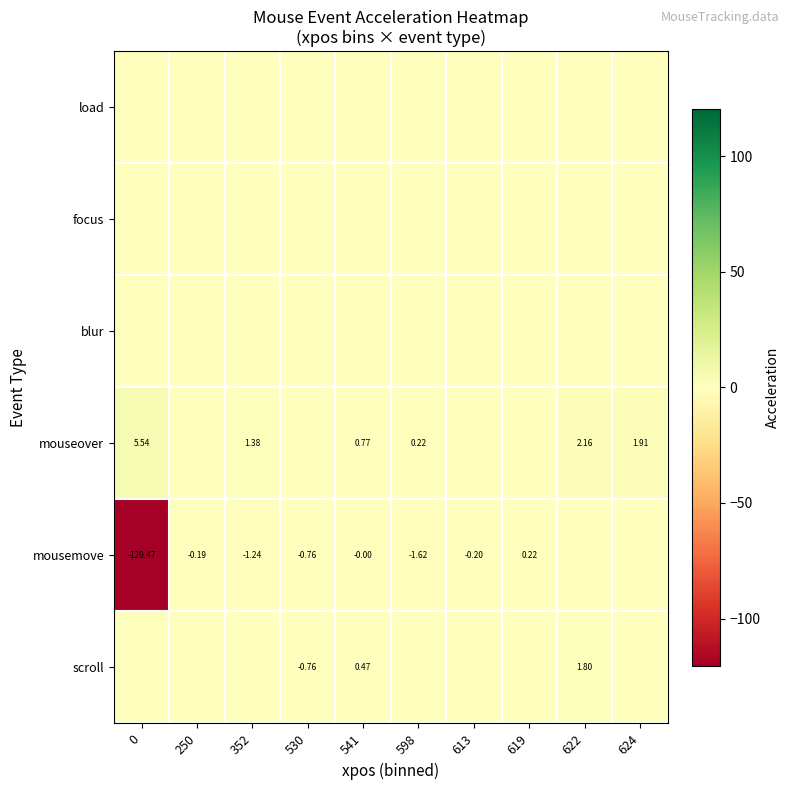

List the series in order of their peak value, lowest first.

load, focus, blur, mousemove, scroll, mouseover